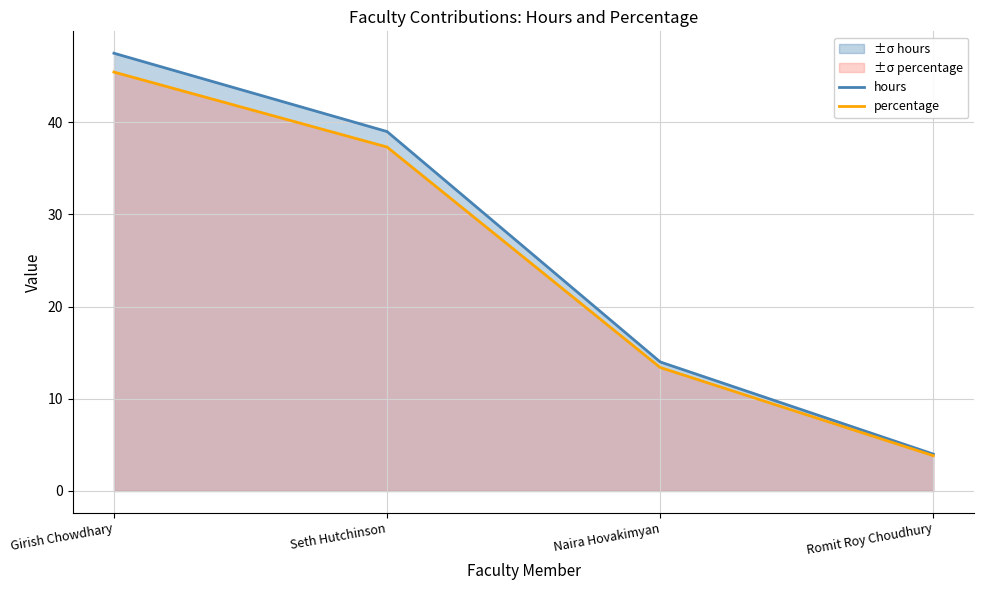

Reading right to left, extract all data points from this chart.

hours: 4.0	14.0	39.0	47.5
percentage: 3.8	13.4	37.3	45.5